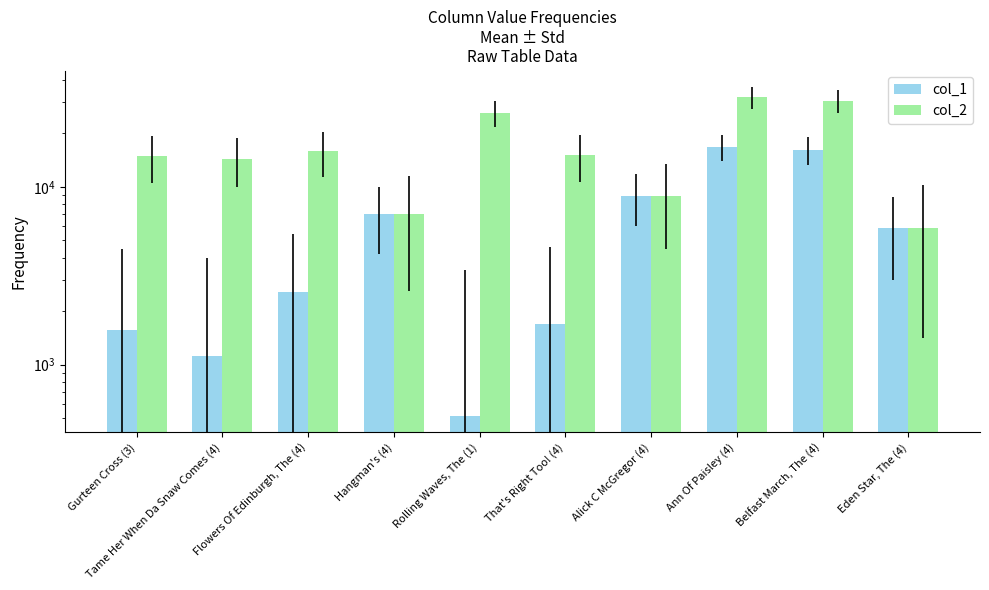

The value of col_2 at Hangman's (4) is 7043. True or false?

True